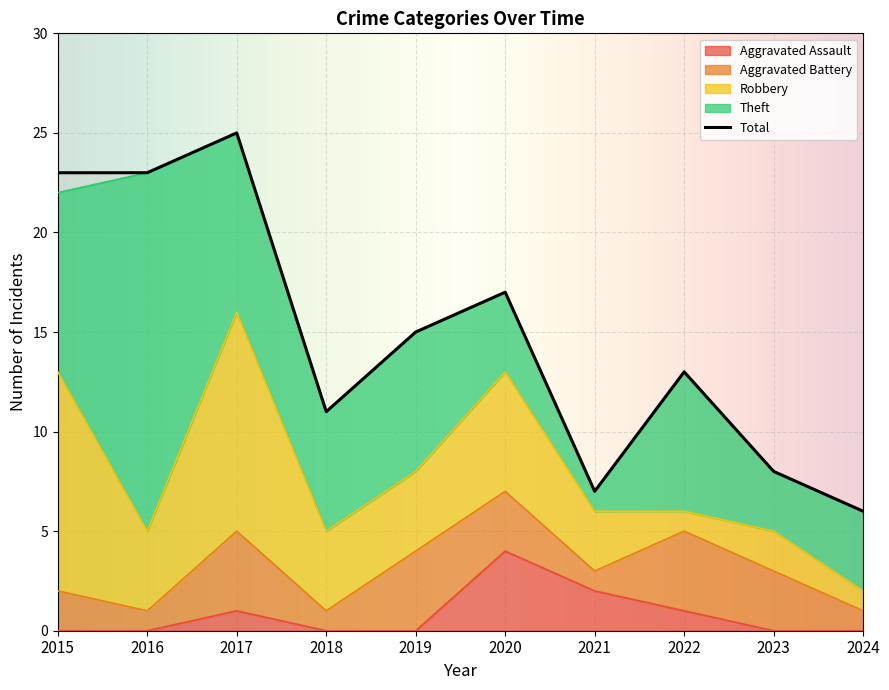

Which label corresponds to the largest value in the chart?

2017